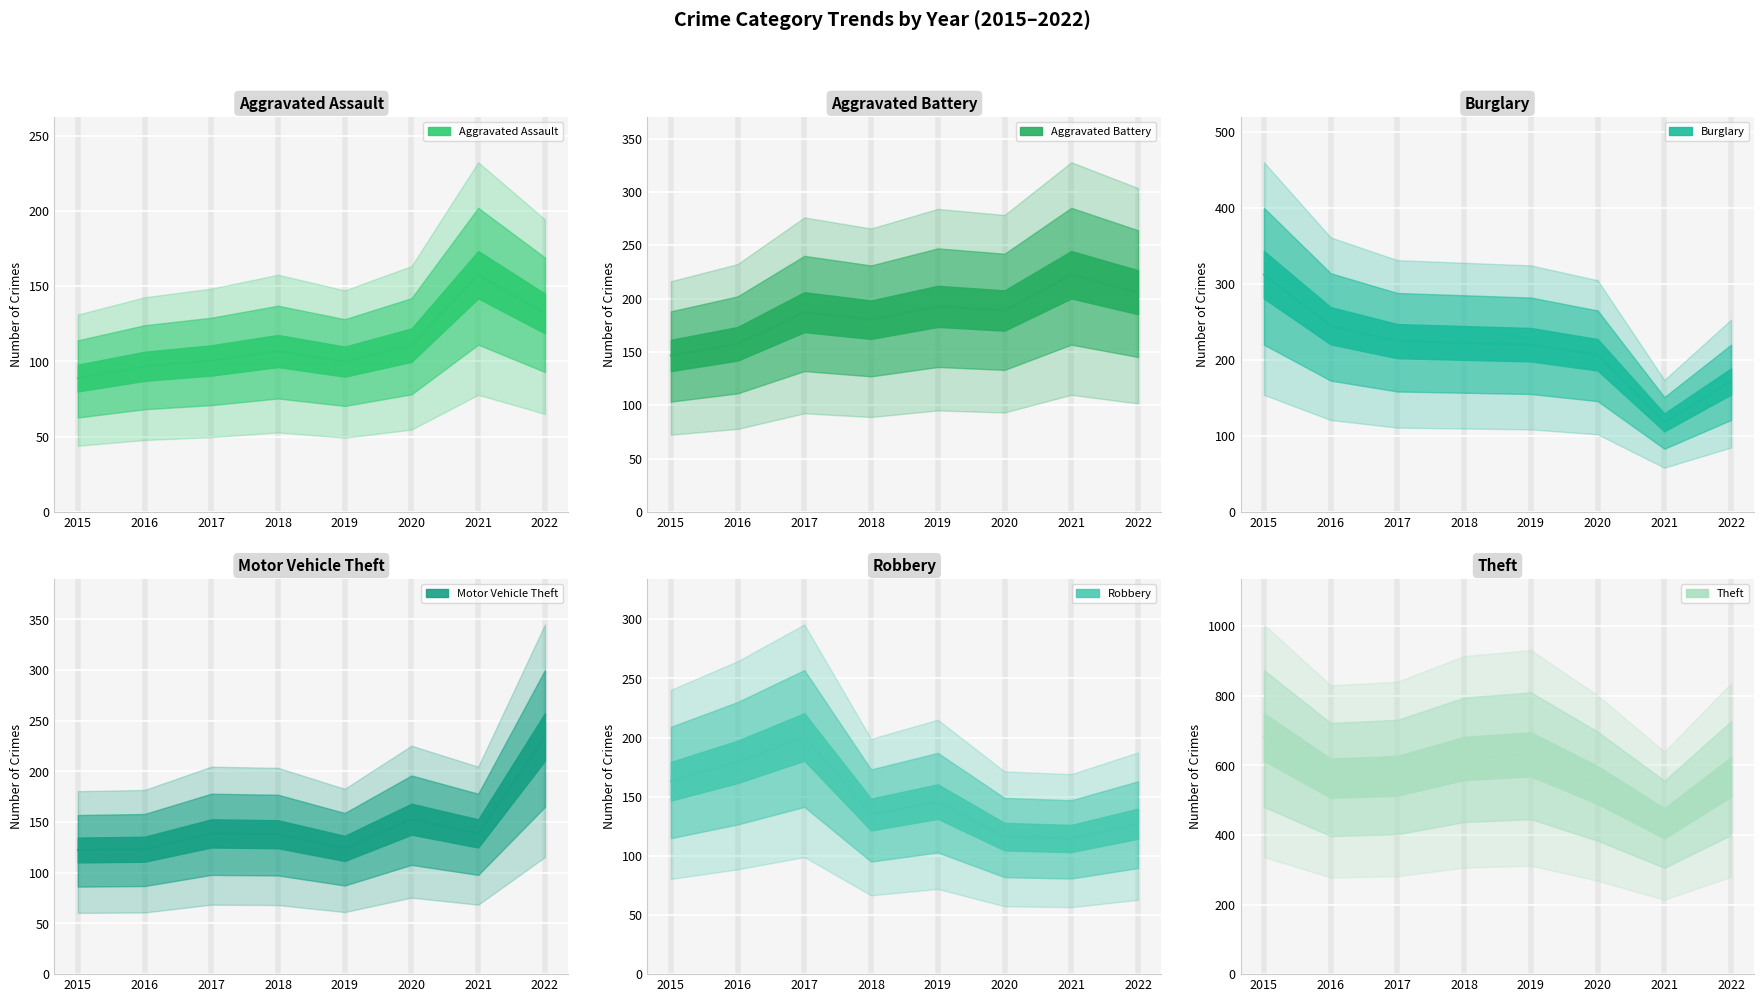

Reading right to left, list all the values displayed in this chart.

Aggravated Assault: 2022=131.8	2021=157.6	2020=110.8	2019=99.8	2018=106.9	2017=100.6	2016=96.7	2015=88.9
Aggravated Battery: 2022=205.9	2021=222.3	2020=188.8	2019=192.7	2018=180.2	2017=187.2	2016=157.6	2015=146.6
Burglary: 2022=171.6	2021=117.8	2020=206.7	2019=220.0	2018=222.3	2017=224.6	2016=244.9	2015=312.0
Motor Vehicle Theft: 2022=234.0	2021=138.8	2020=152.9	2019=124.0	2018=138.1	2017=138.8	2016=123.2	2015=122.5
Robbery: 2022=127.1	2021=114.7	2020=116.2	2019=145.9	2018=134.9	2017=200.5	2016=179.4	2015=163.0
Theft: 2022=567.1	2021=433.7	2020=543.7	2019=631.8	2018=620.1	2017=570.2	2016=563.2	2015=681.7